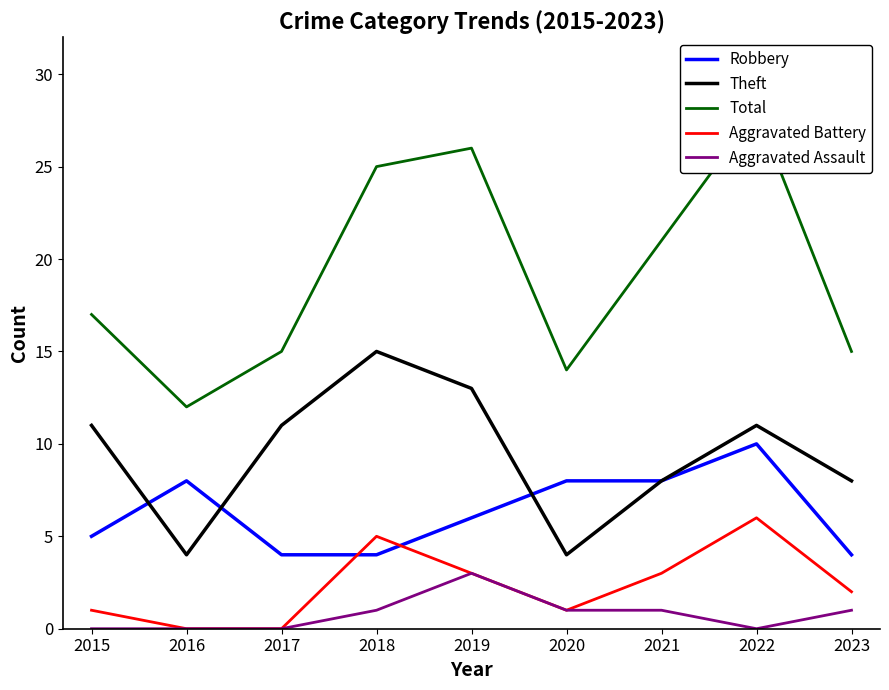

Which series changed the most between 2015 and 2020?

Theft